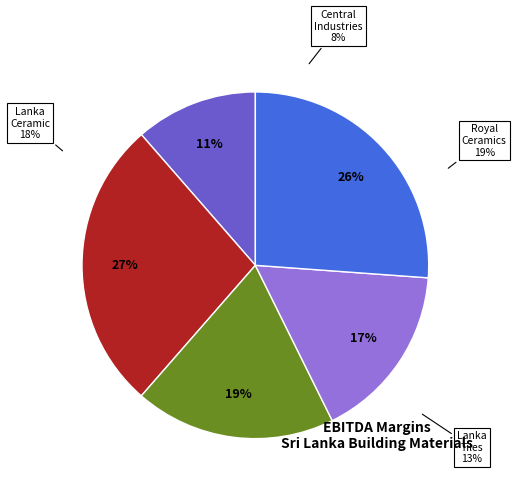

Count the number of slices in the pie.

5